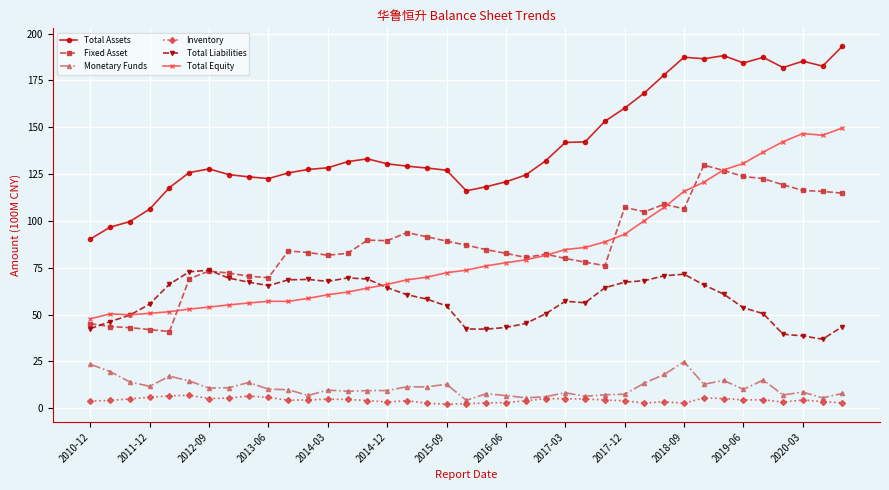

True or false: Monetary Funds and Total Assets intersect in this chart.

False